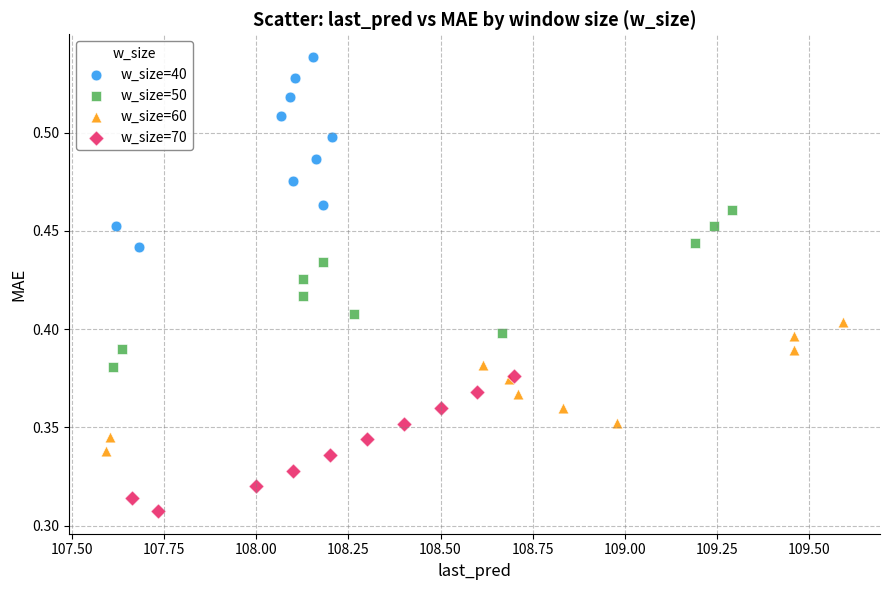

Which series has the largest Y range (max minus min)?

w_size=40